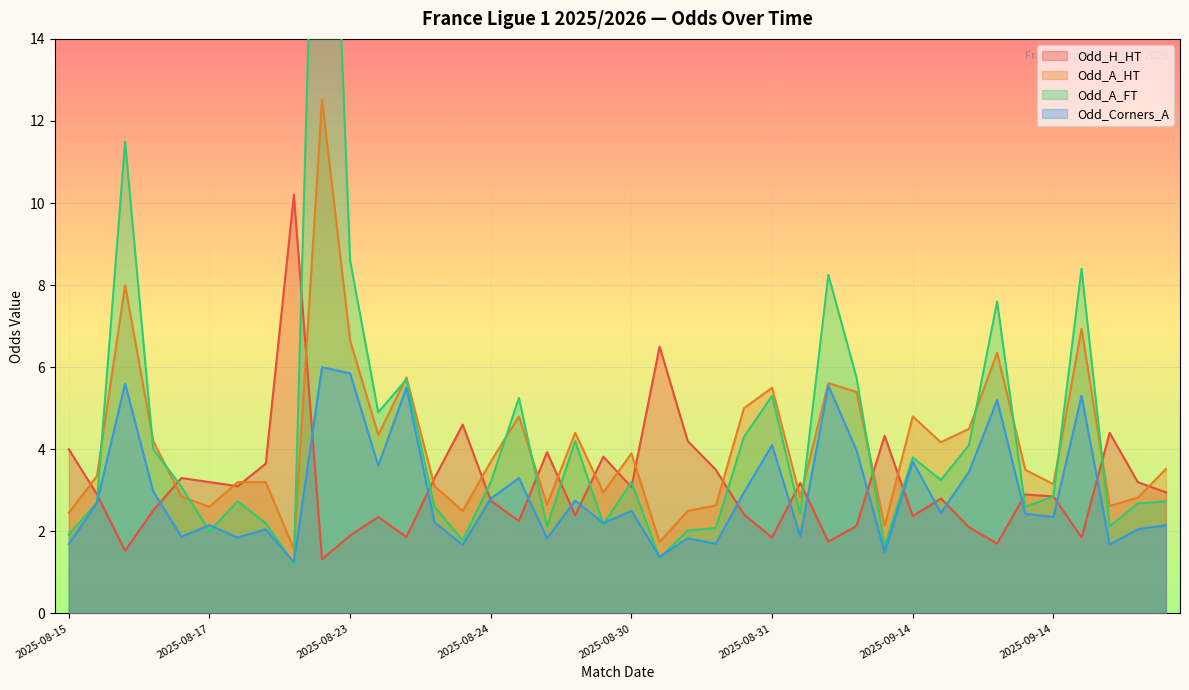

Is it true that Odd_H_HT equals 2.8 at 2025-09-14?

True